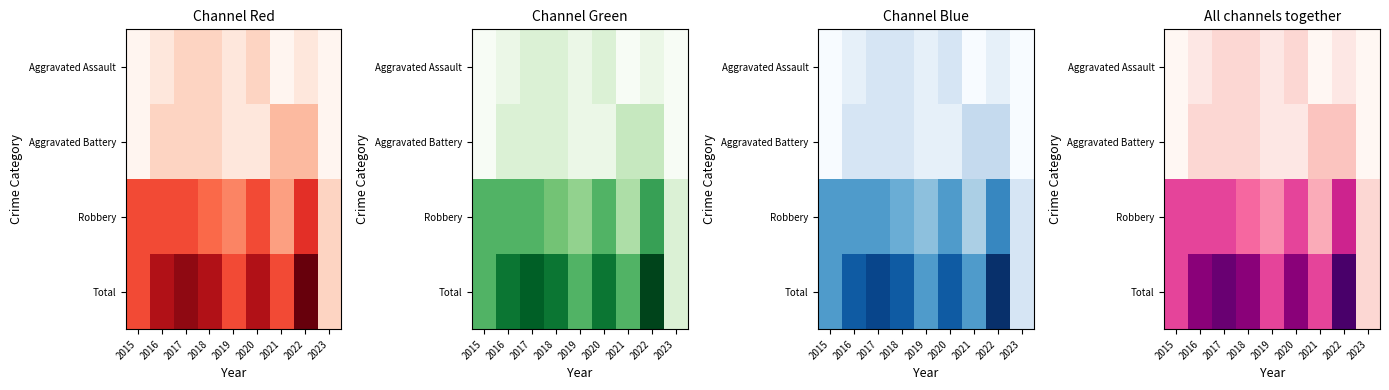

List the series in order of their peak value, highest first.

Total, Robbery, Aggravated Battery, Aggravated Assault